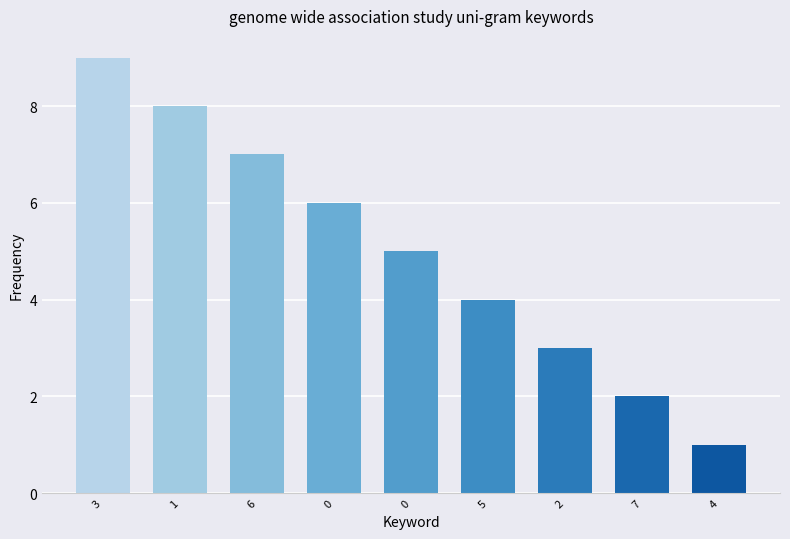

How many values are below 5?

4